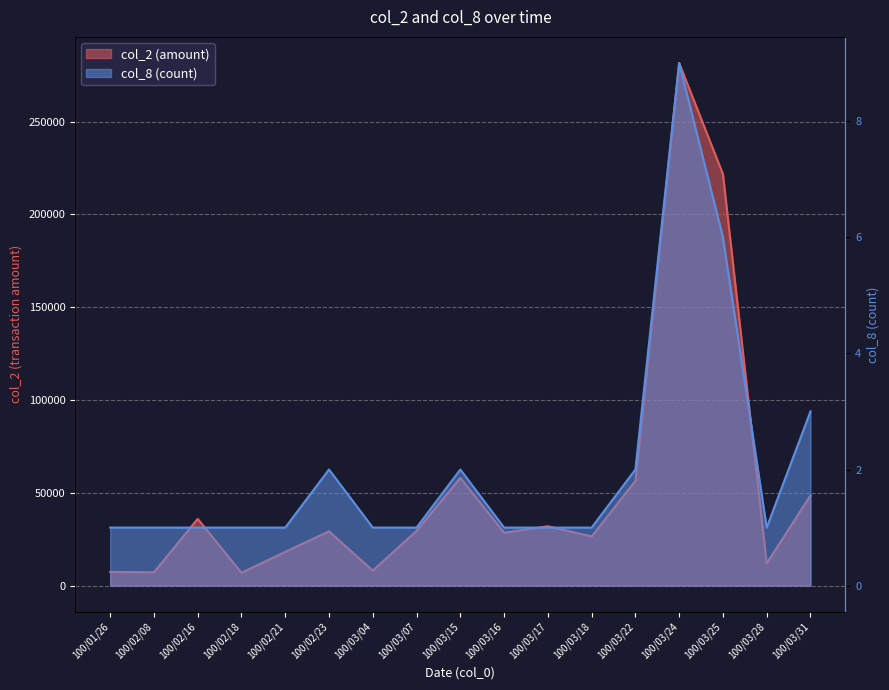

List the series in order of their peak value, highest first.

col_2, col_8